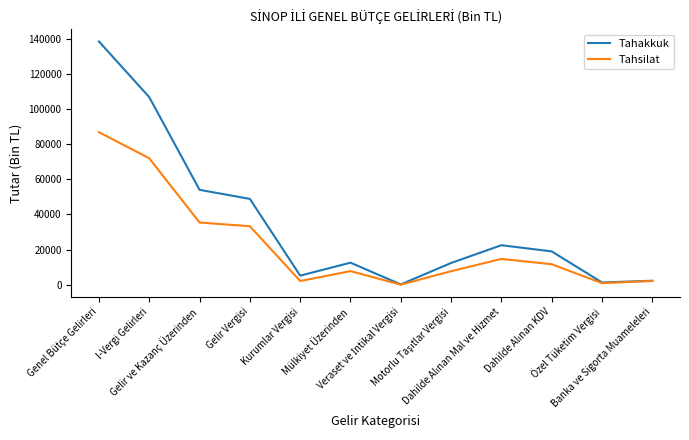

Which series has the widest spread of values?

Tahakkuk